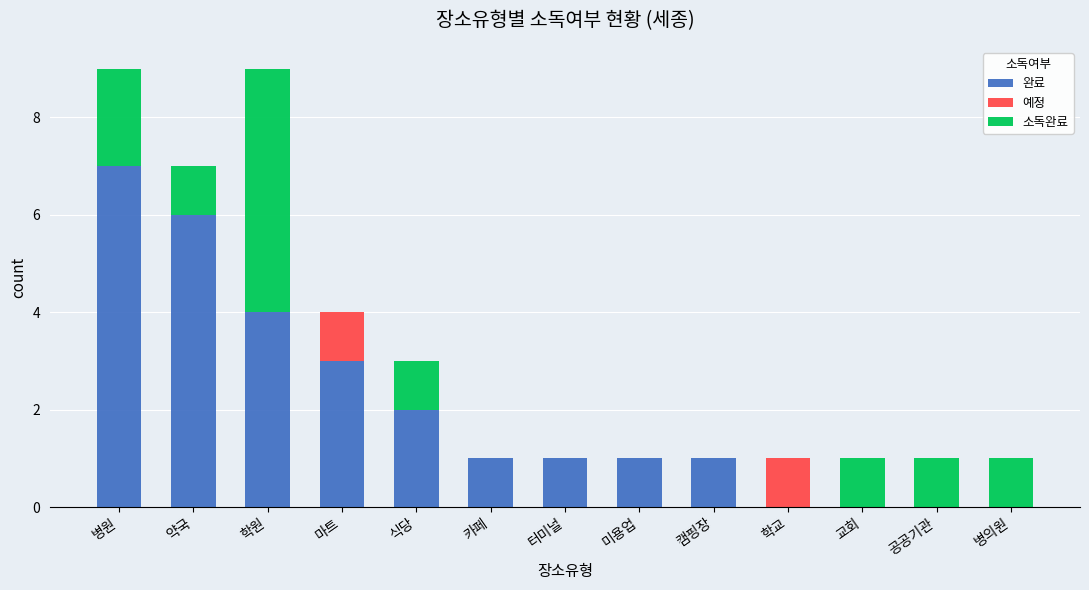

The 완료 series shows 4 at 학원. True or false?

True